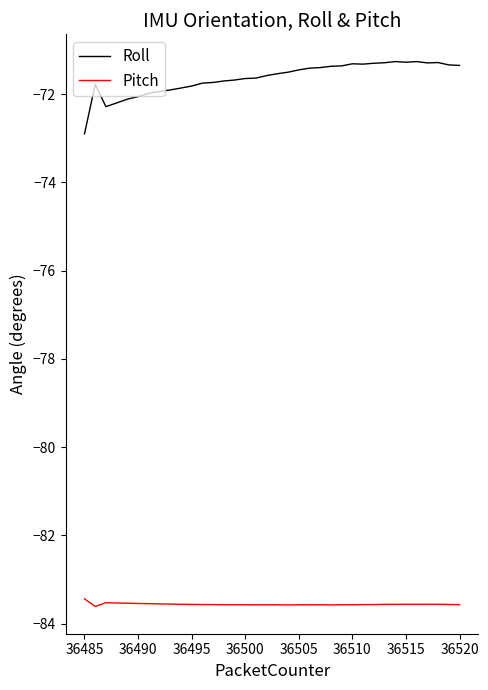

True or false: Roll and Pitch intersect in this chart.

False